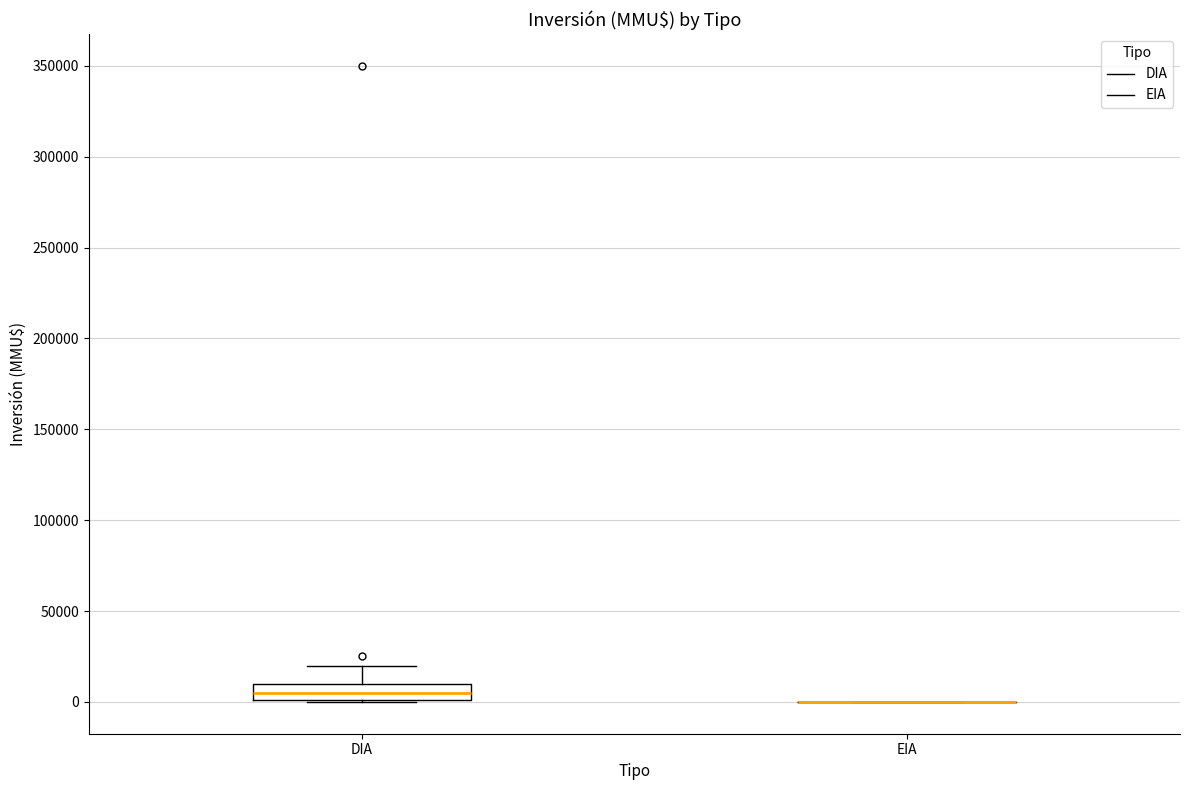

Which box is the tallest, from its lower edge to its upper edge?

DIA